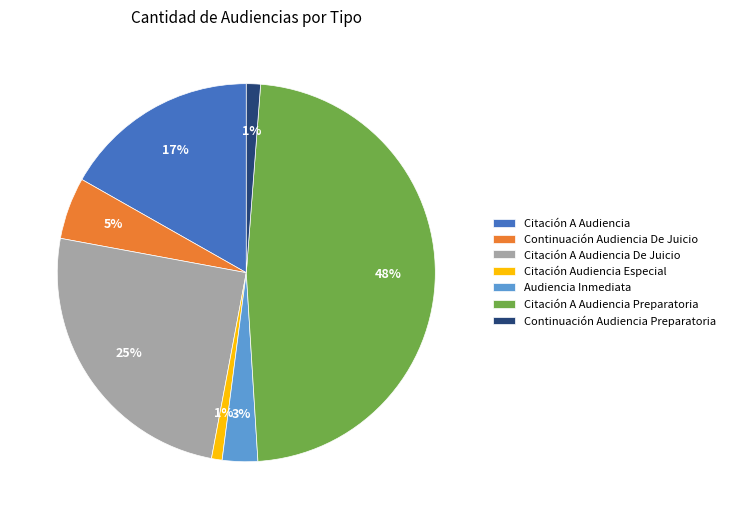

To the nearest percent, what is the combined percentage of Citación A Audiencia and Citación A Audiencia De Juicio?

42%